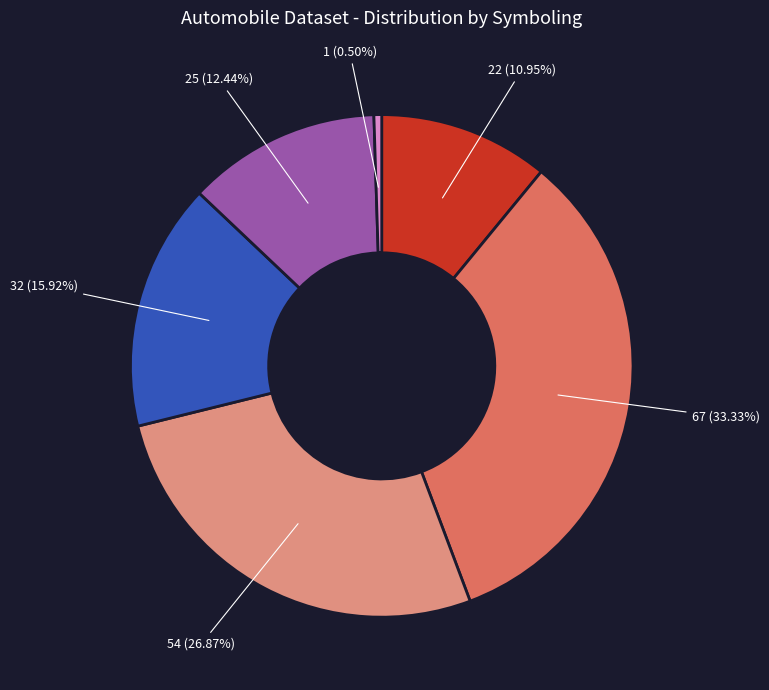

How many segments does this pie chart have?

6